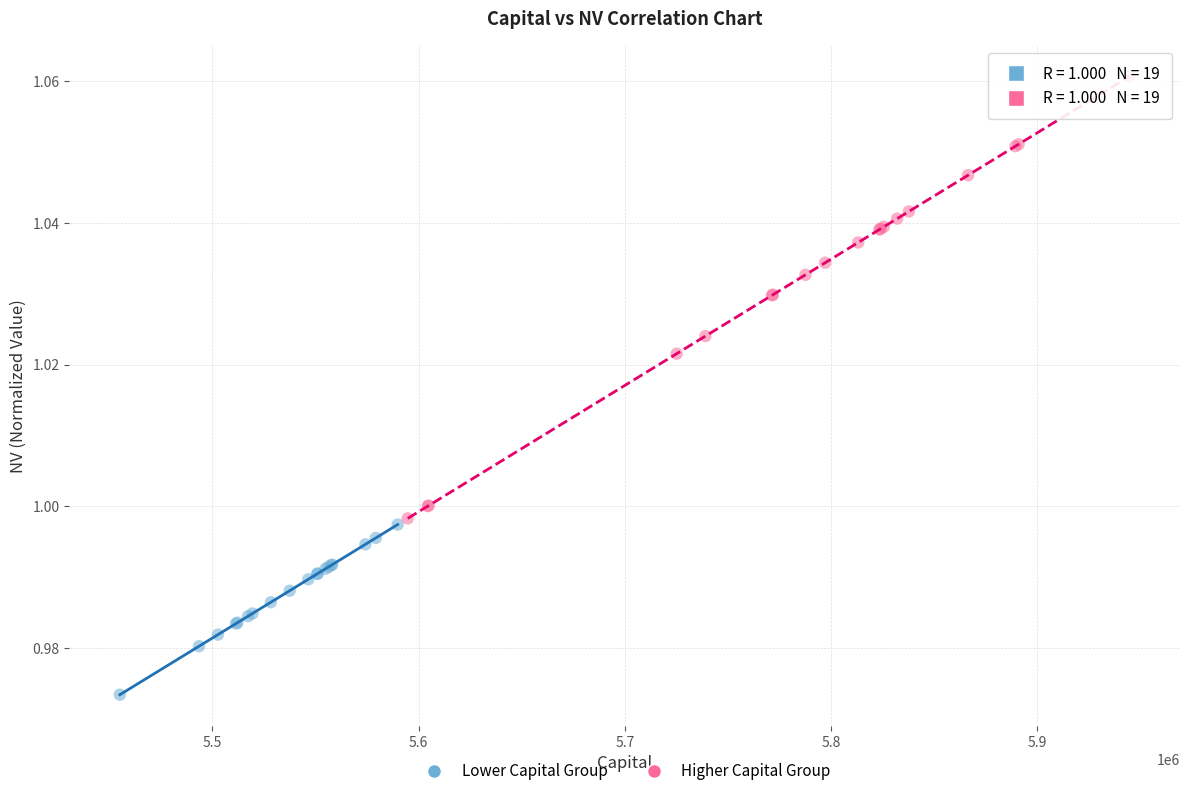

Which series contains the highest Y value?

Higher Capital Group